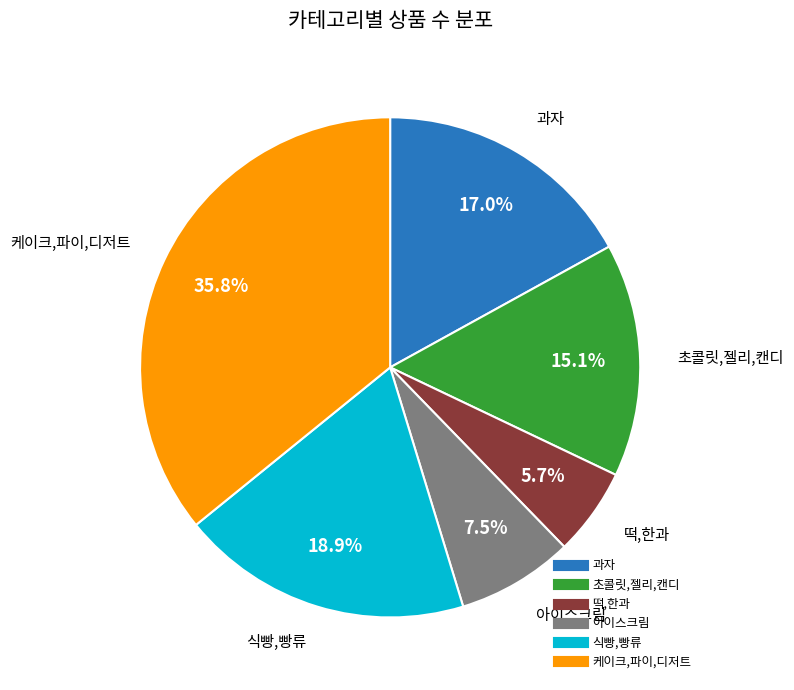

Does any single category account for the majority?

No